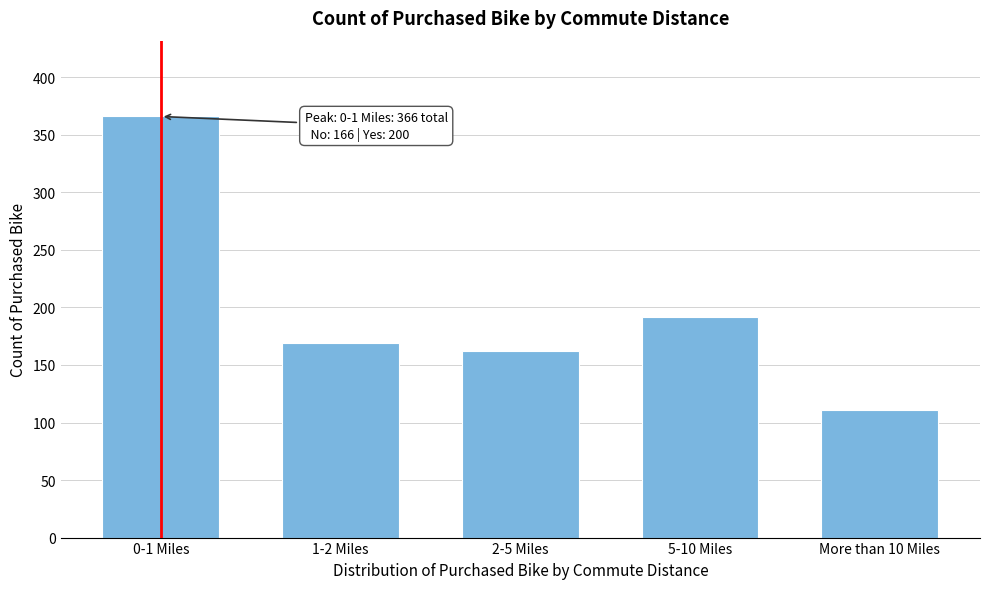

Reading left to right, what are all the values shown in this chart?

366	169	162	192	111